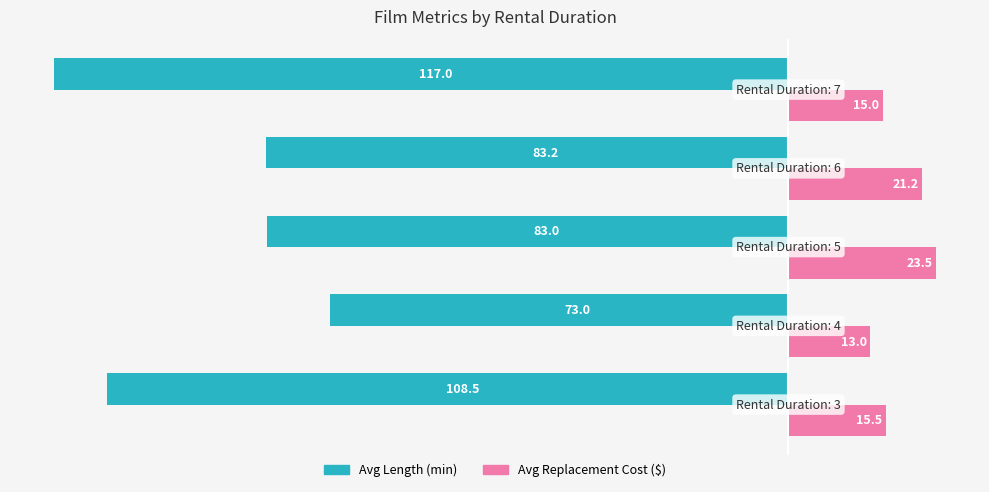

Which series has the largest range (max minus min)?

Avg Length (min)